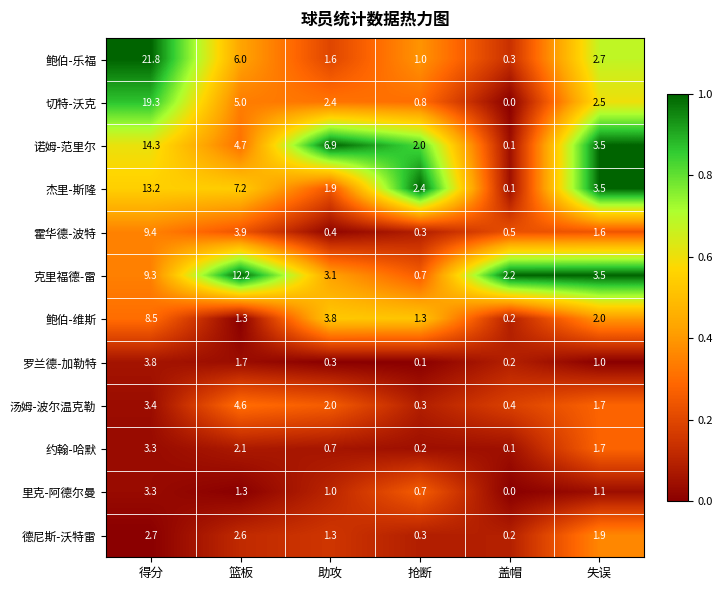

What is the difference between the maximum and minimum values in the 杰里-斯隆 series?

13.1